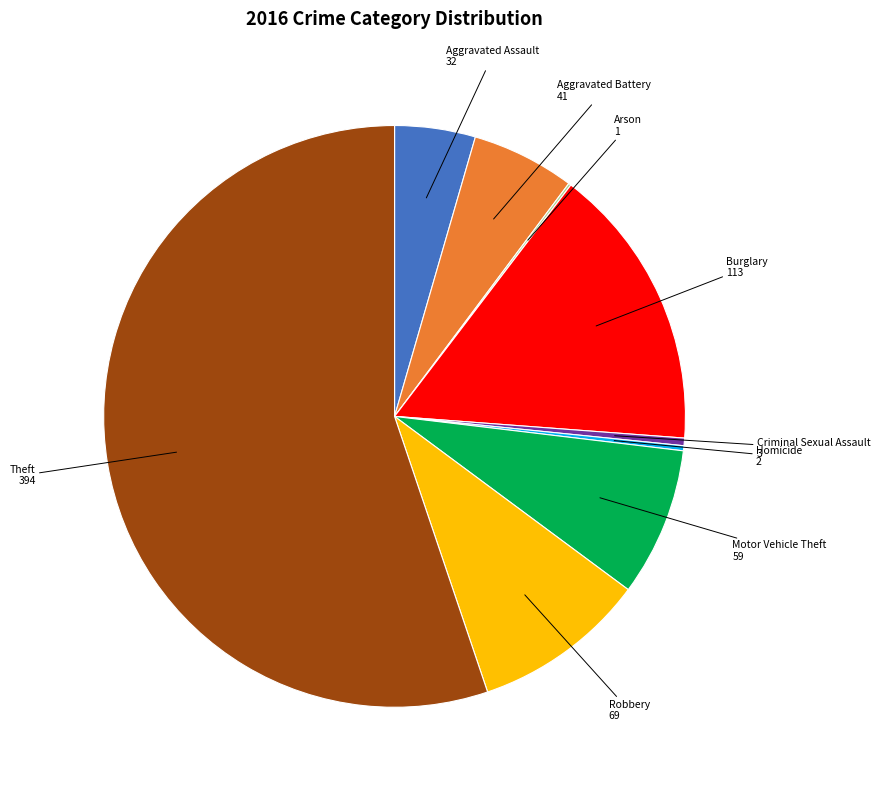

Which has a higher value, Criminal Sexual Assault or Aggravated Battery?

Aggravated Battery